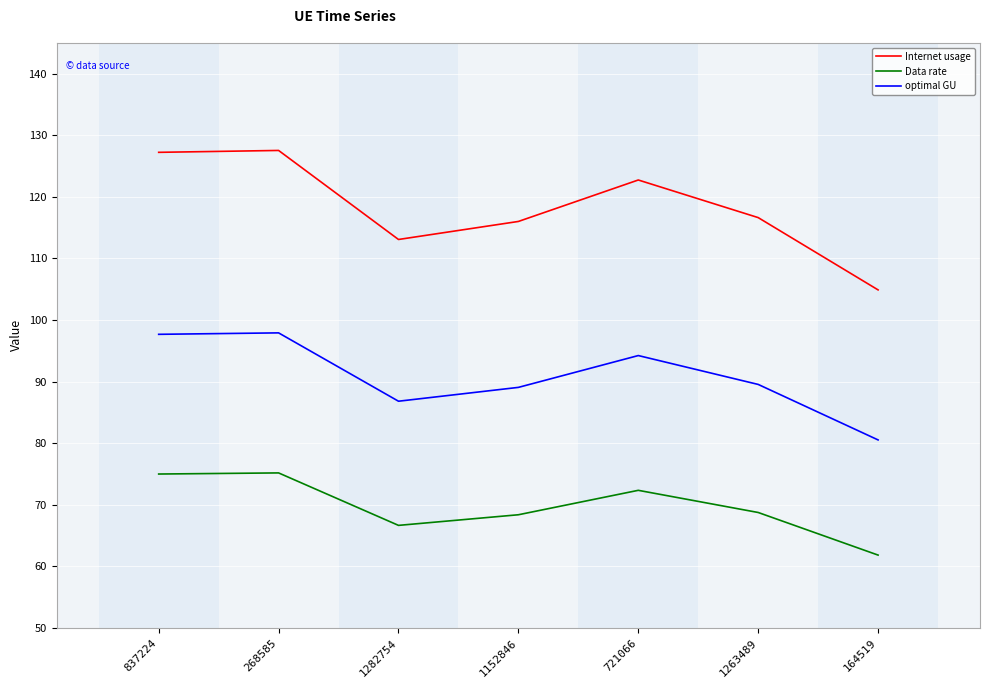

What is the smallest value displayed?

61.8